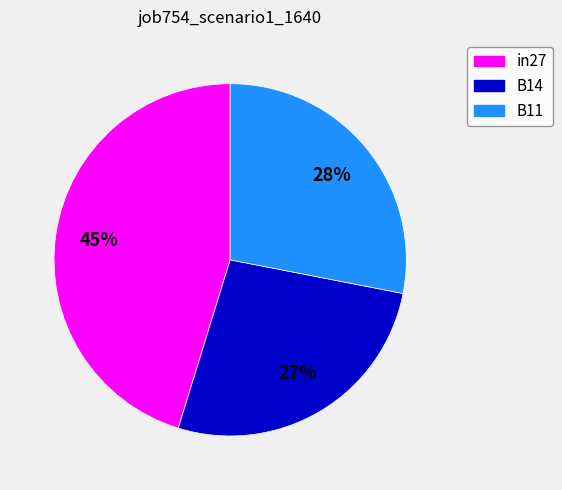

How many segments does this pie chart have?

3